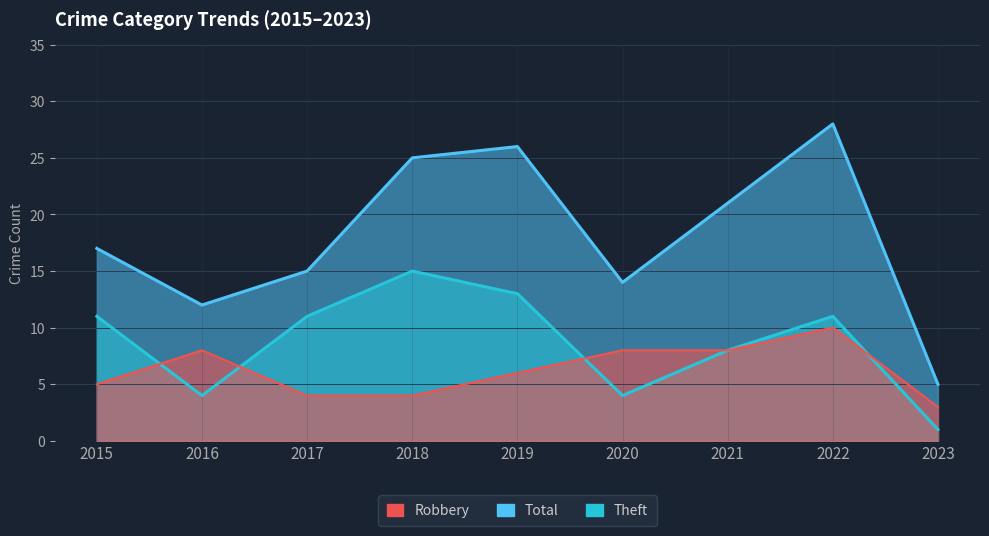

What is the difference between the highest and lowest values at 2021?

13